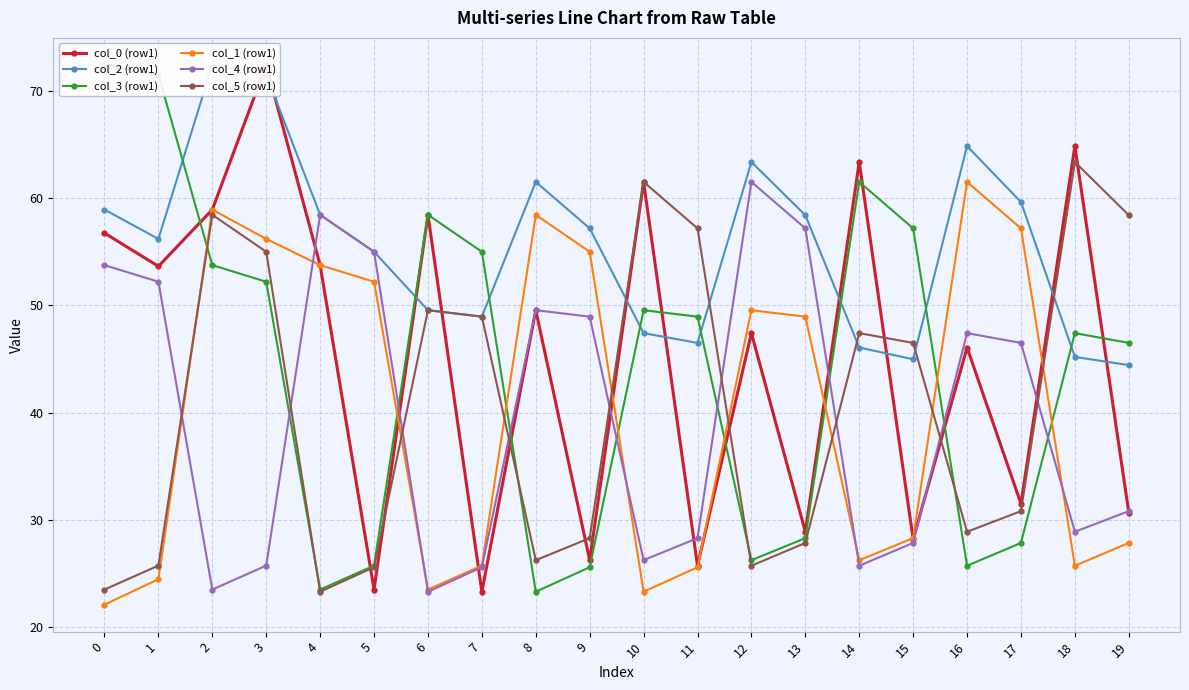

Read the col_2 (row1) value at 6.

49.5